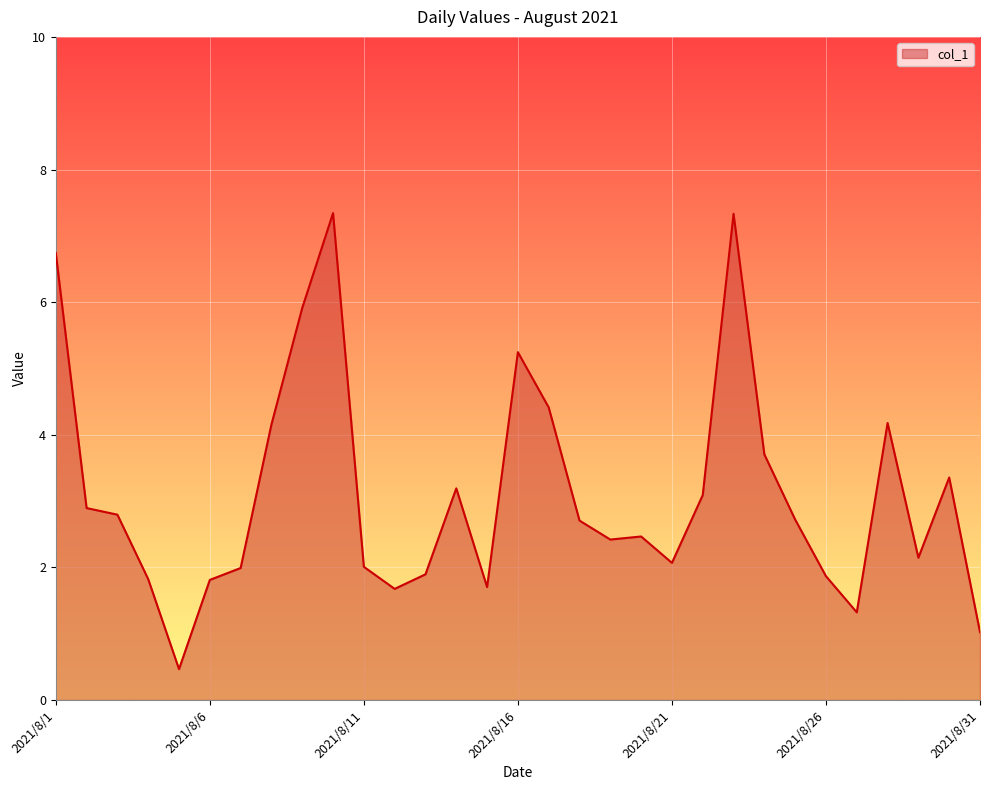

What is the smallest value displayed?

0.5